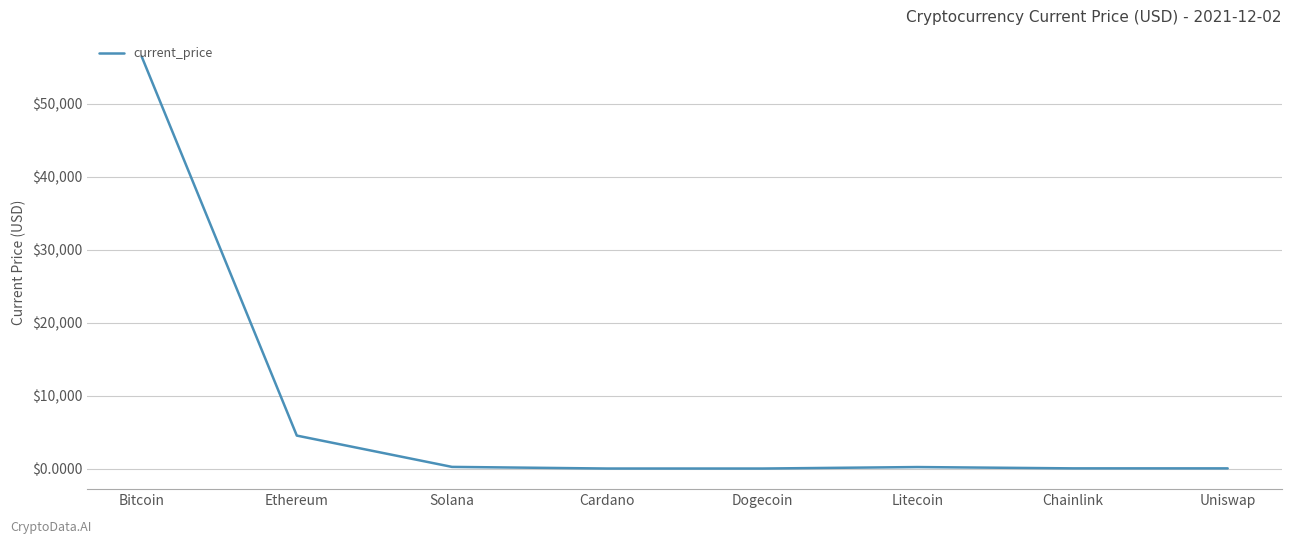

At which category does the chart reach its peak across all series?

Bitcoin